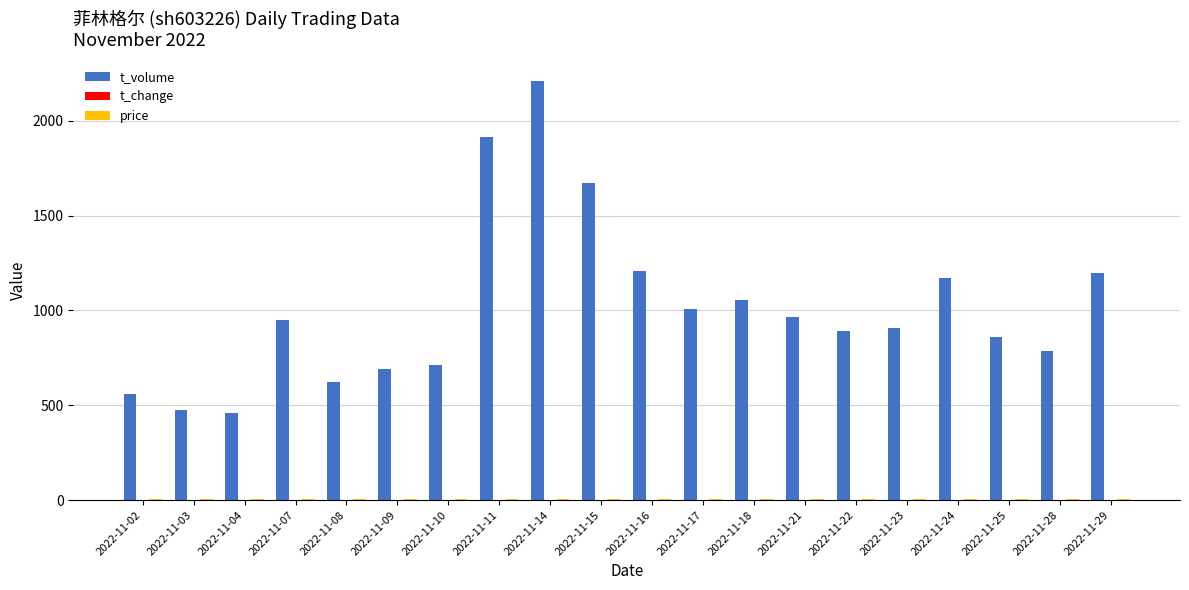

Which label corresponds to the largest value in the chart?

2022-11-14